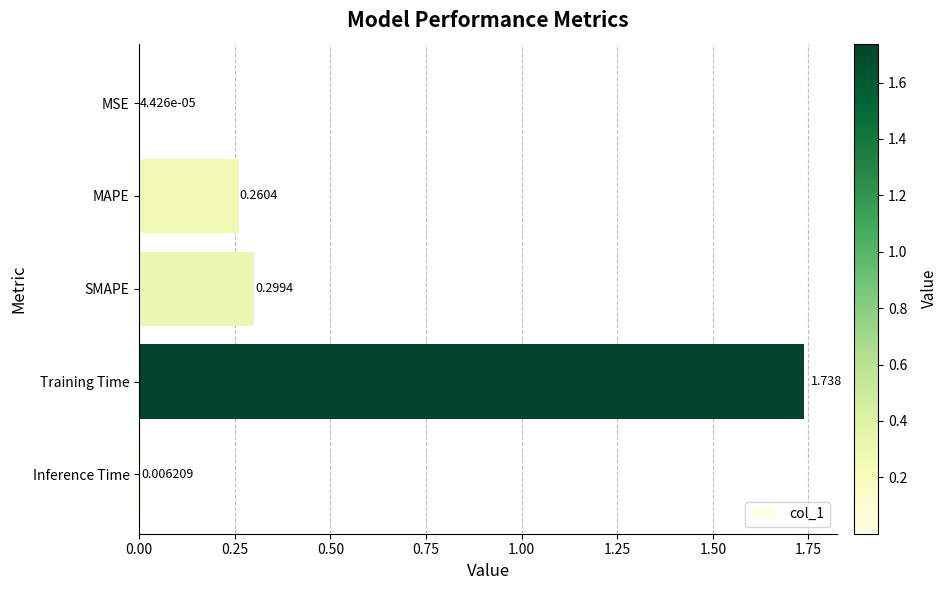

At which category does the chart reach its peak across all series?

Training Time